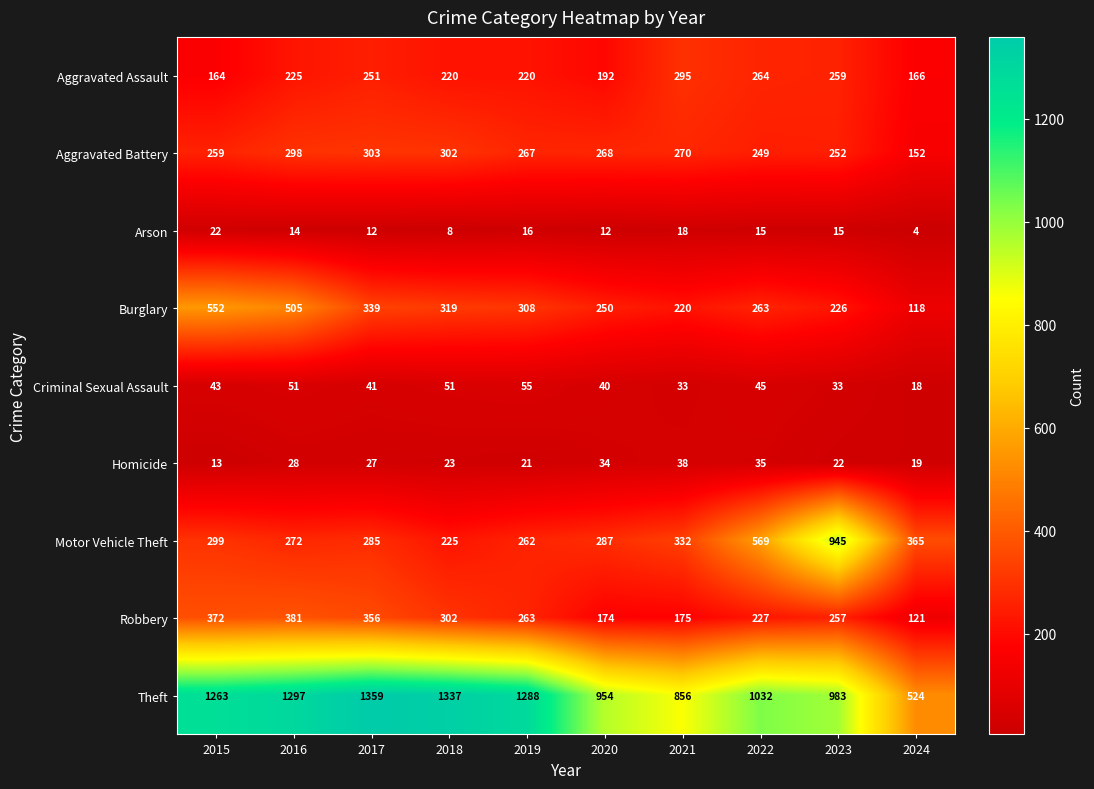

What is the maximum value shown in the chart?

1359